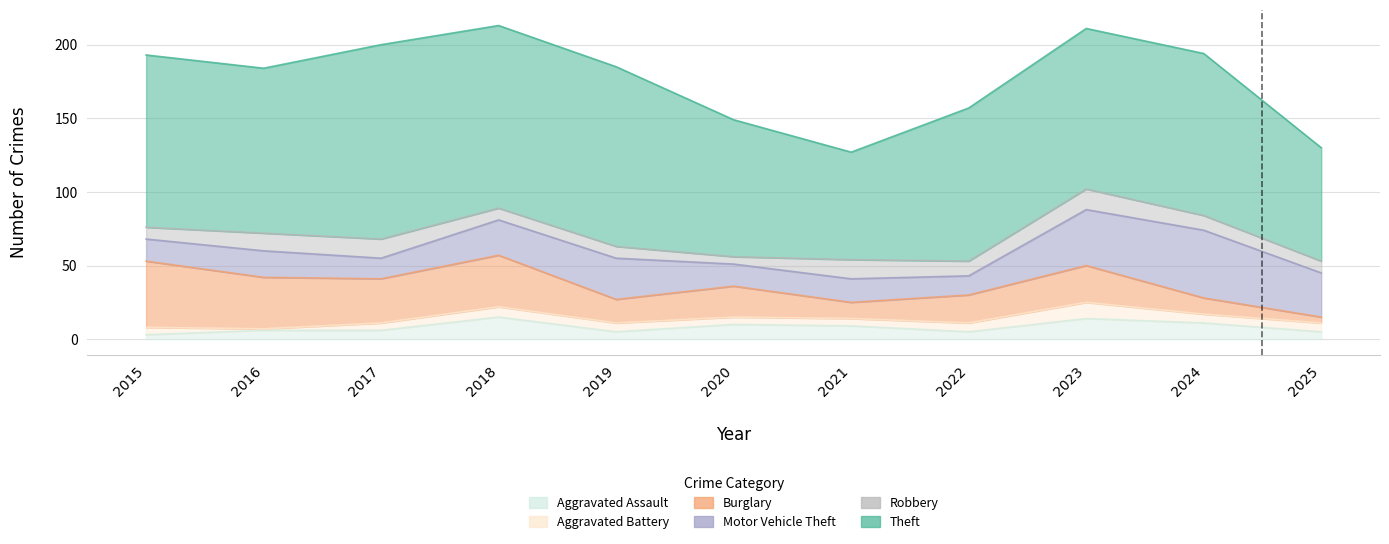

At 2021, list the series in order from largest to smallest.

Theft, Motor Vehicle Theft, Robbery, Burglary, Aggravated Assault, Aggravated Battery